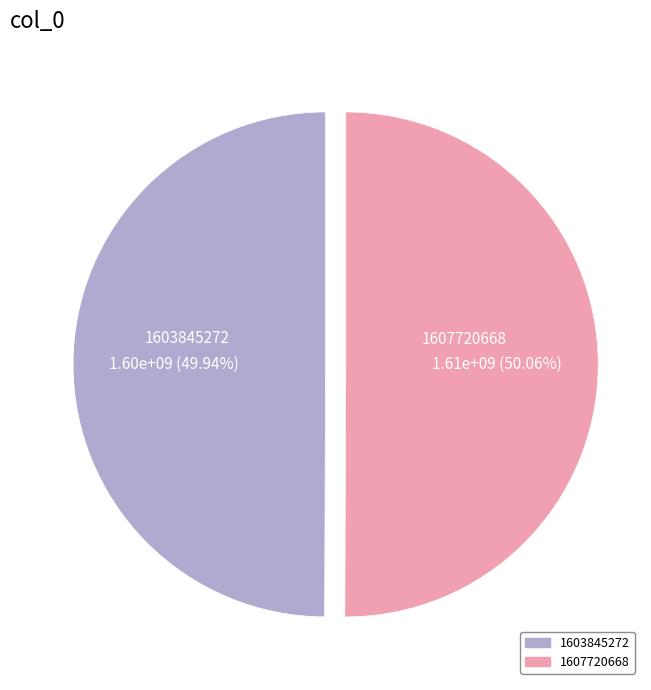

What is the ratio of the value at 1603845272 to the value at 1607720668?

1.0